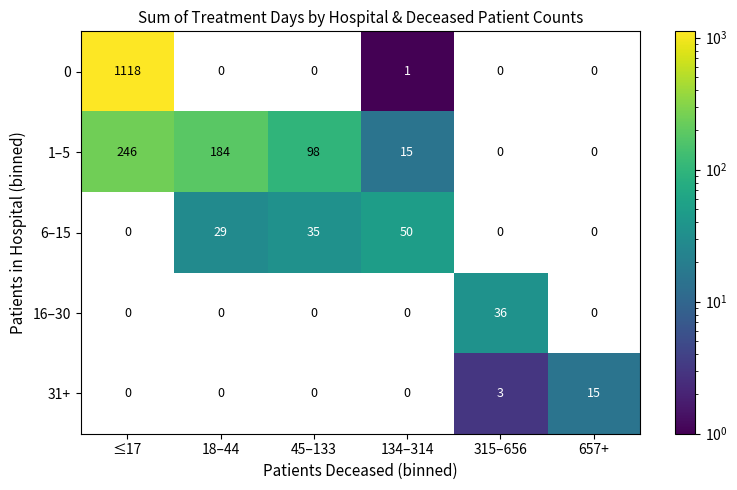

What is the difference between the highest and lowest values at 315–656?

36